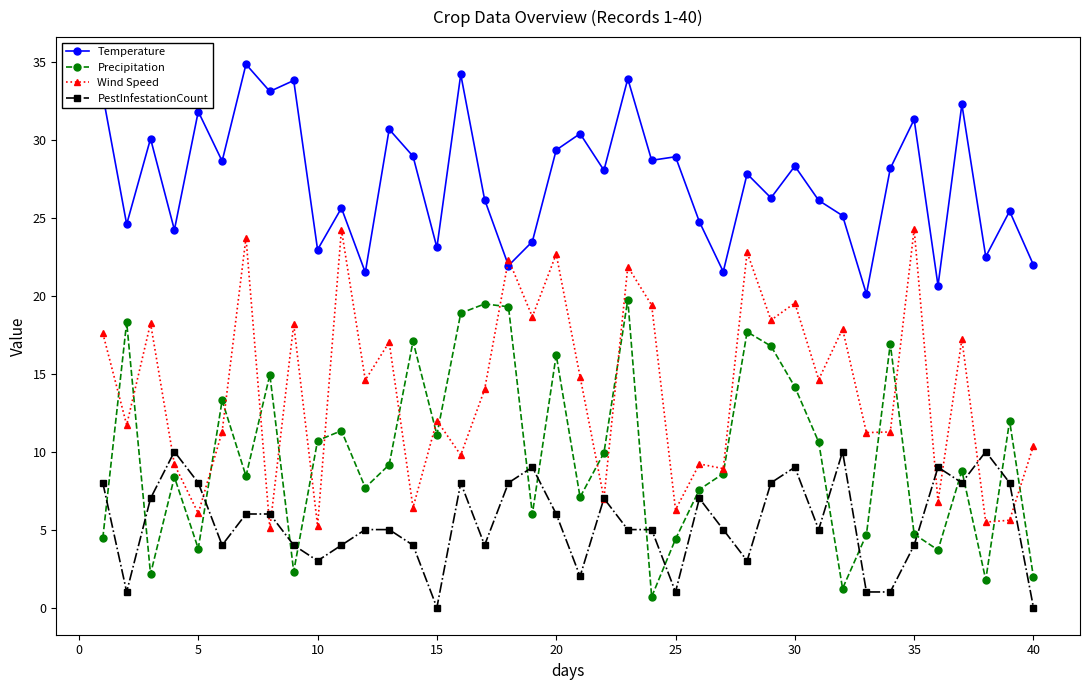

Count the number of data series in this chart.

4